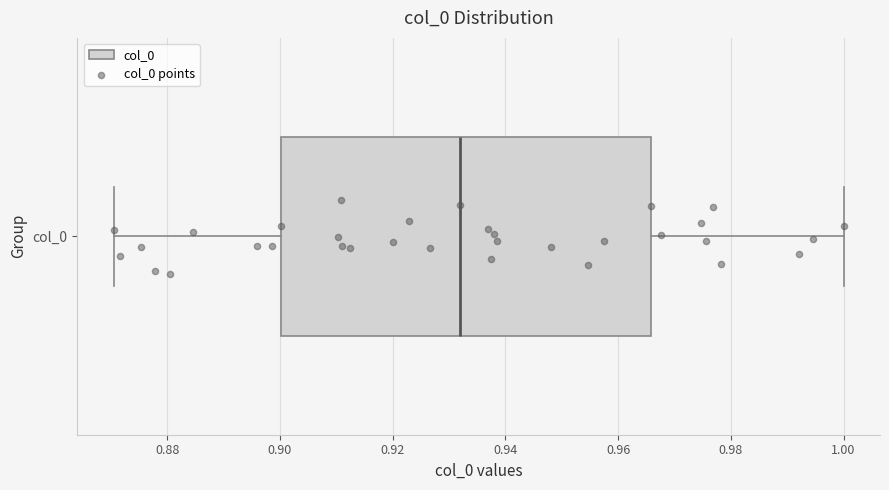

Transcribe this box plot: give where the median line is, the range the box spans, and where the two whiskers end, as read against the x-axis. The values are not printed on the chart, so give them approximately, as read against the axis.

median 0.932, box 0.900 to 0.966, whiskers 0.870 to 1.000